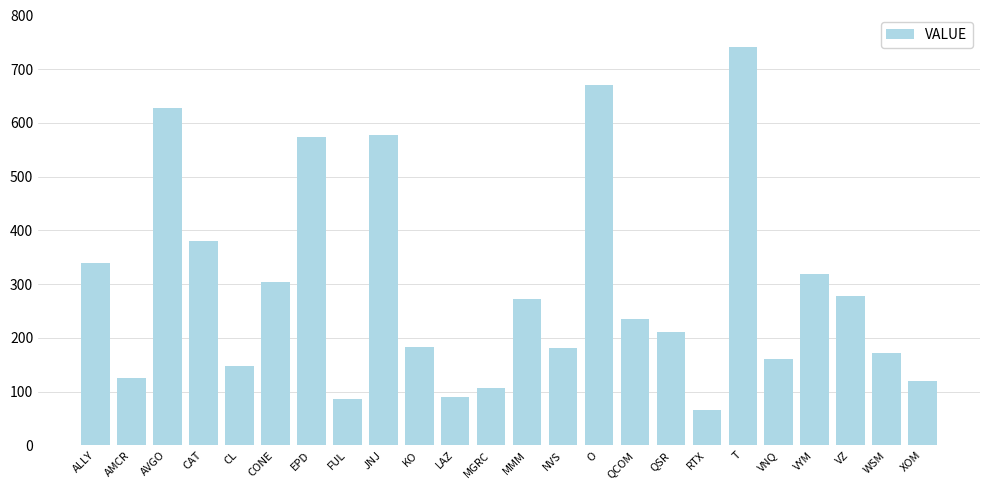

What is the value of the 24th bar from the left?

120.3